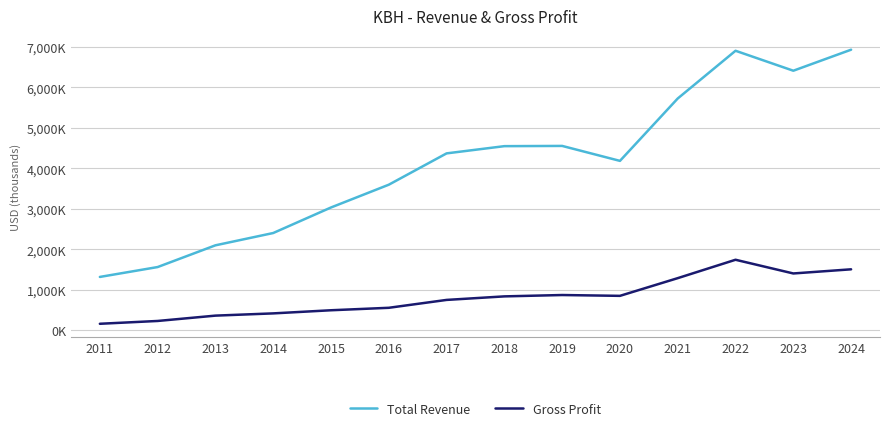

Which label corresponds to the smallest value in the chart?

2011